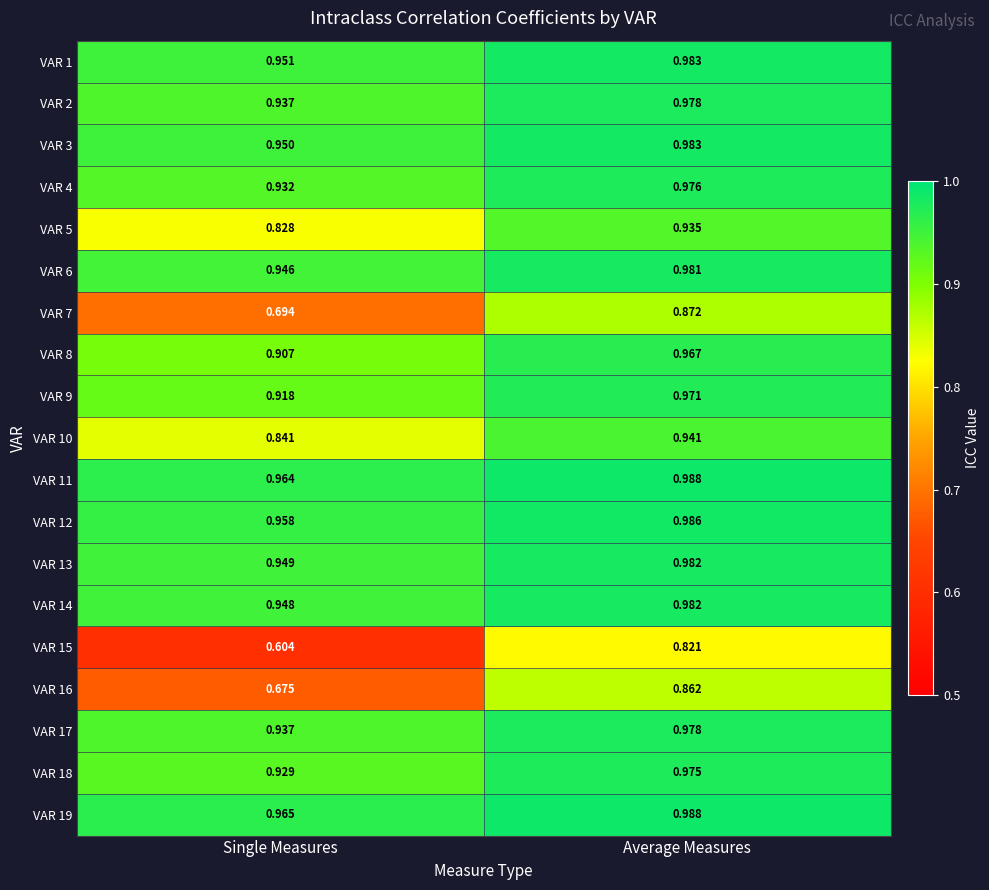

Which category has the highest value across all series?

Average Measures